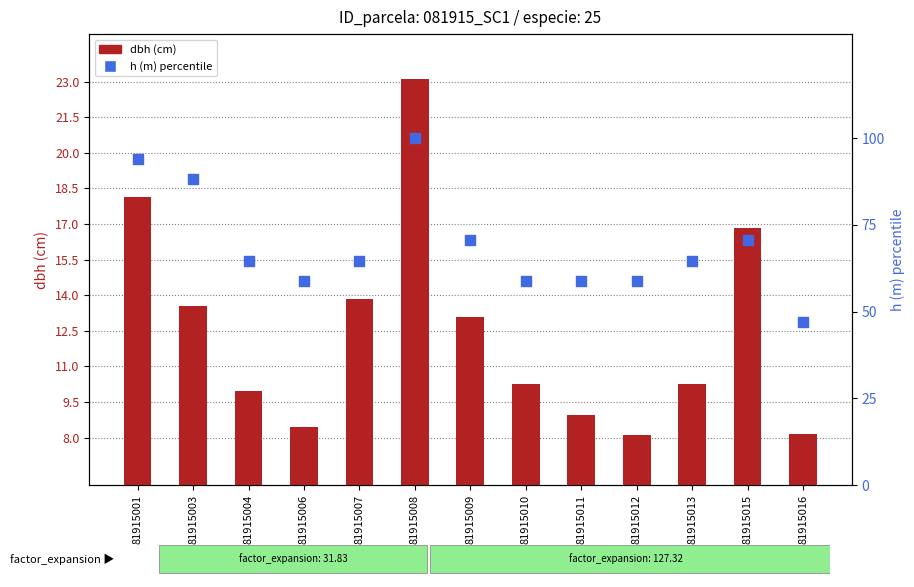

Which series contains the lowest Y value?

dbh (cm)